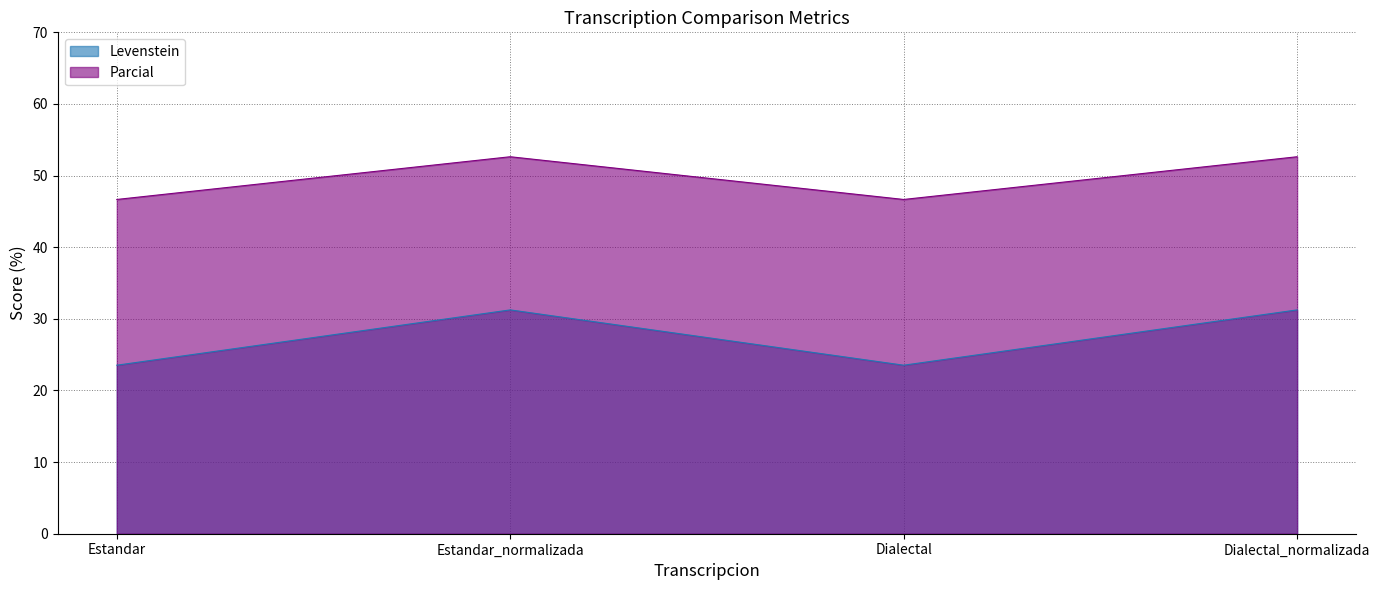

How many distinct data groups are displayed?

2